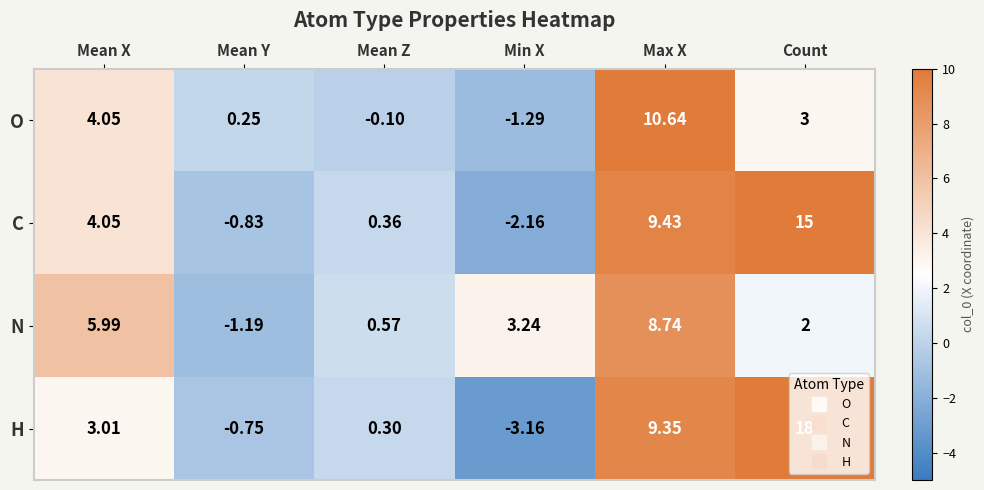

Which series changed the most between Mean Z and Max X?

O